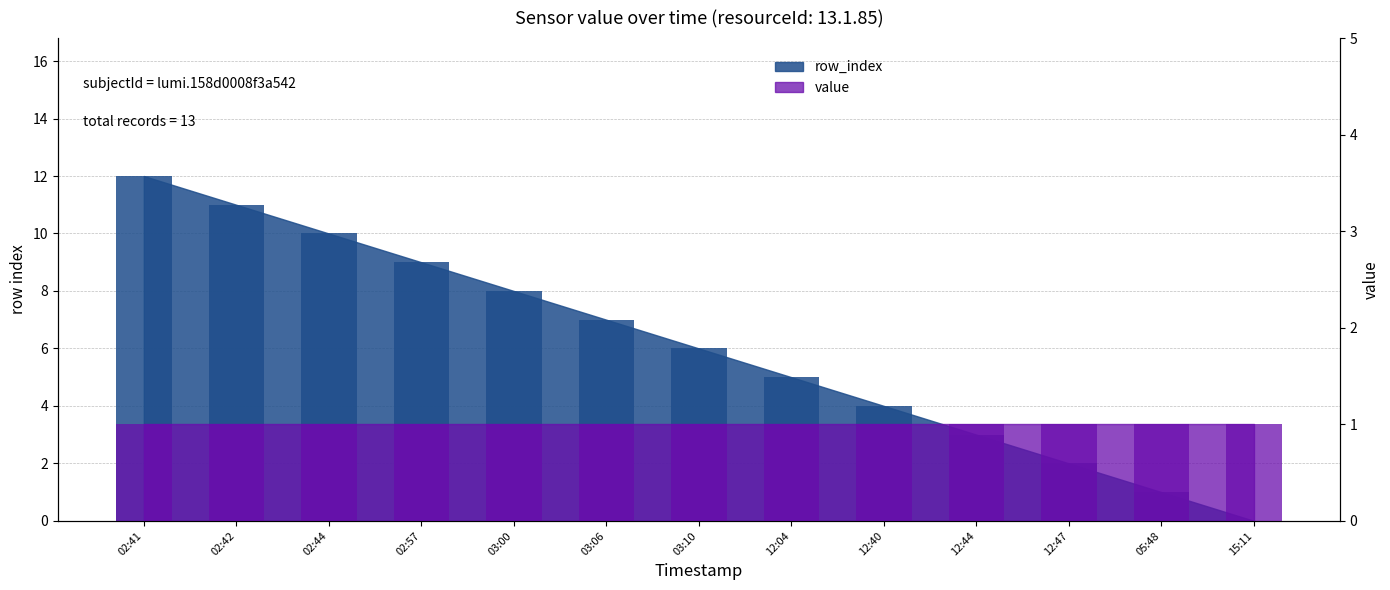

What position from the right is 02:41?

13